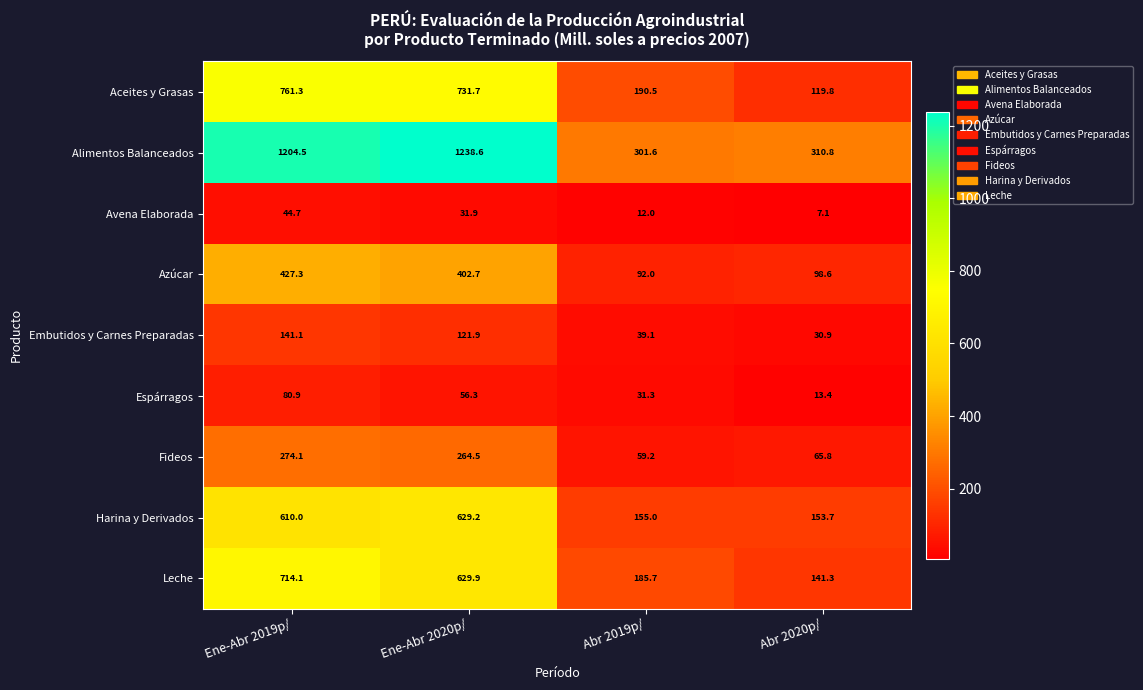

Which category has the highest value across all series?

Ene-Abr 2020p/